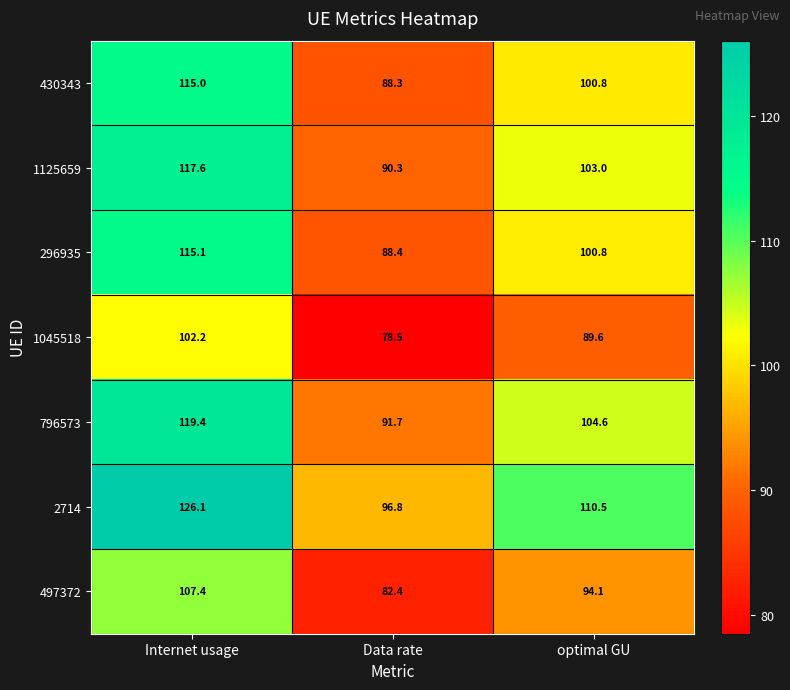

At which label does 1045518 first exceed 89?

Internet usage